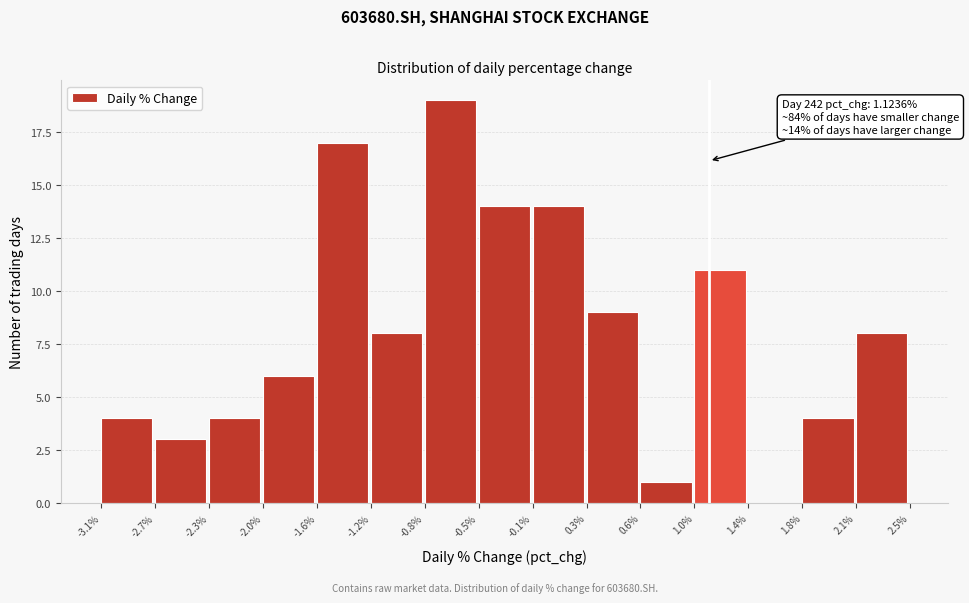

Which range on the x-axis has the tallest bar?

-0.8% to -0.5%